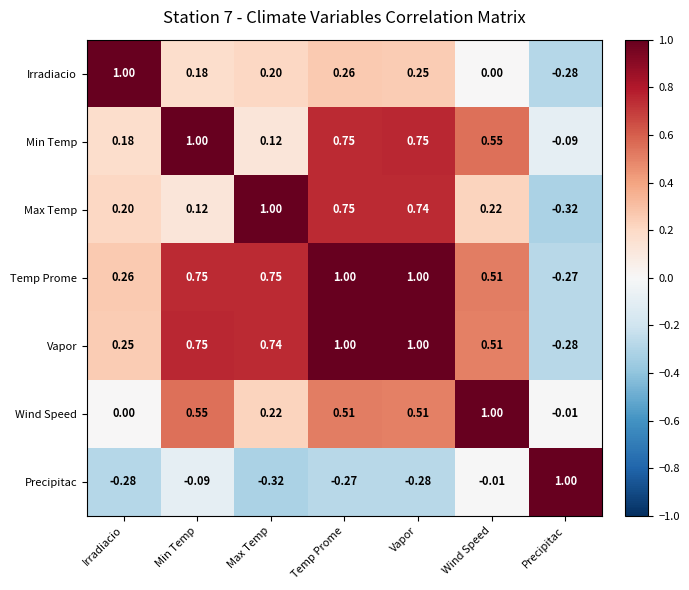

Which series has the largest total across all categories?

Temp Prome